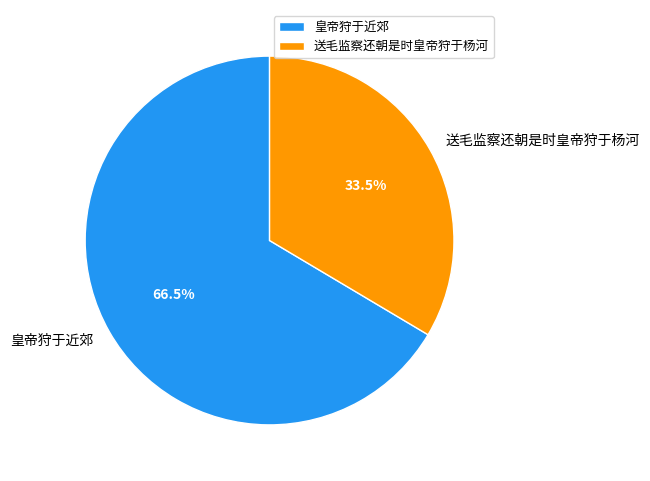

Rank the categories by value from highest to lowest.

皇帝狩于近郊, 送毛监察还朝是时皇帝狩于杨河